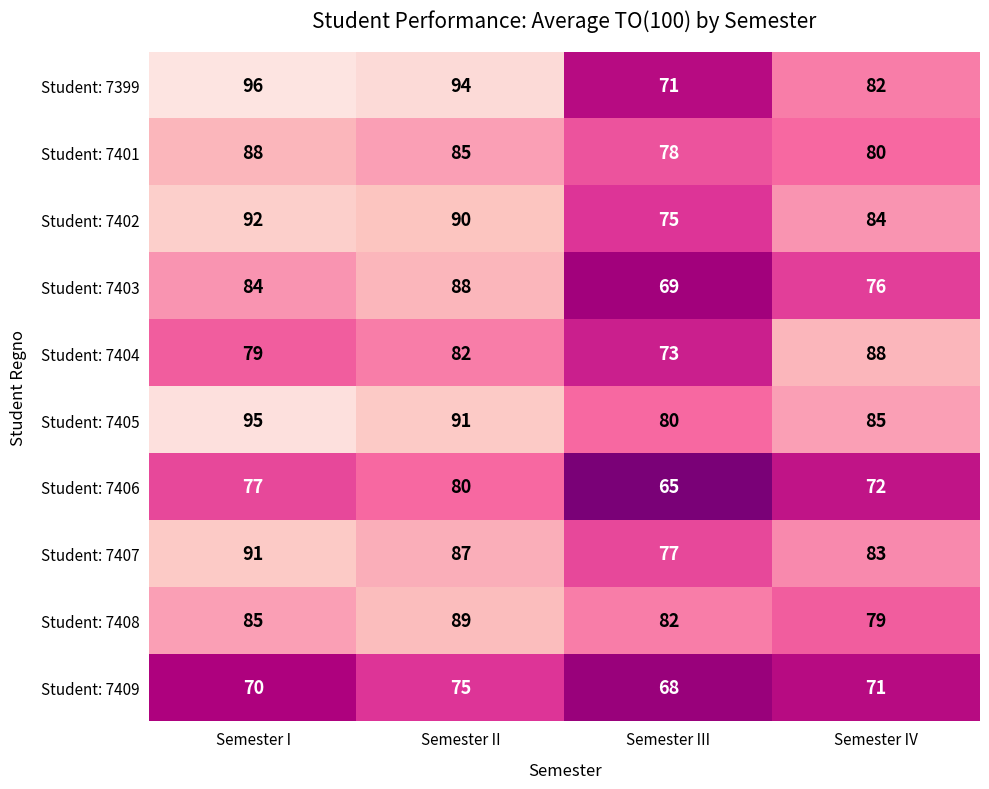

What is the maximum value shown in the chart?

96